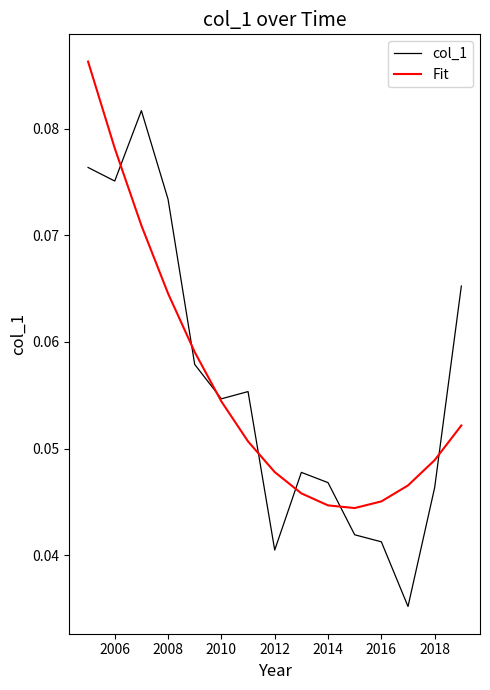

Does the chart display data point markers on the line(s)?

No